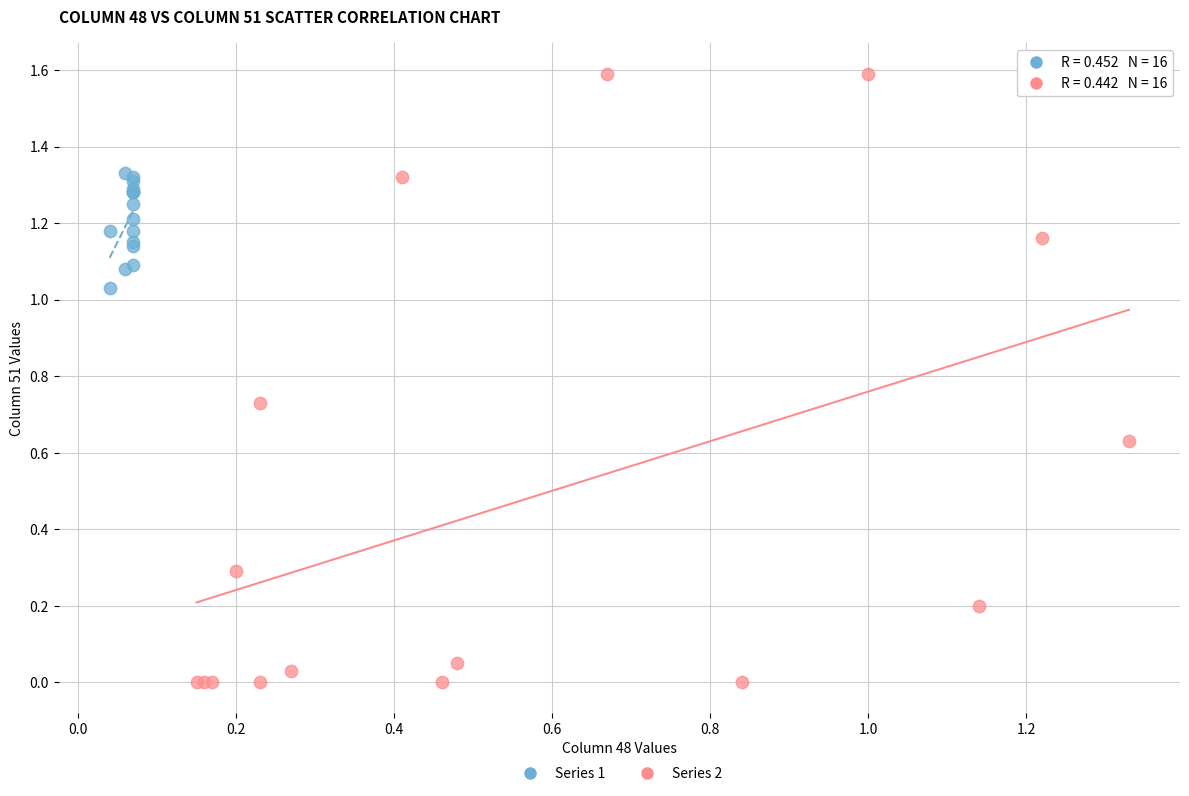

Which series has the widest spread of Y values?

Series 2